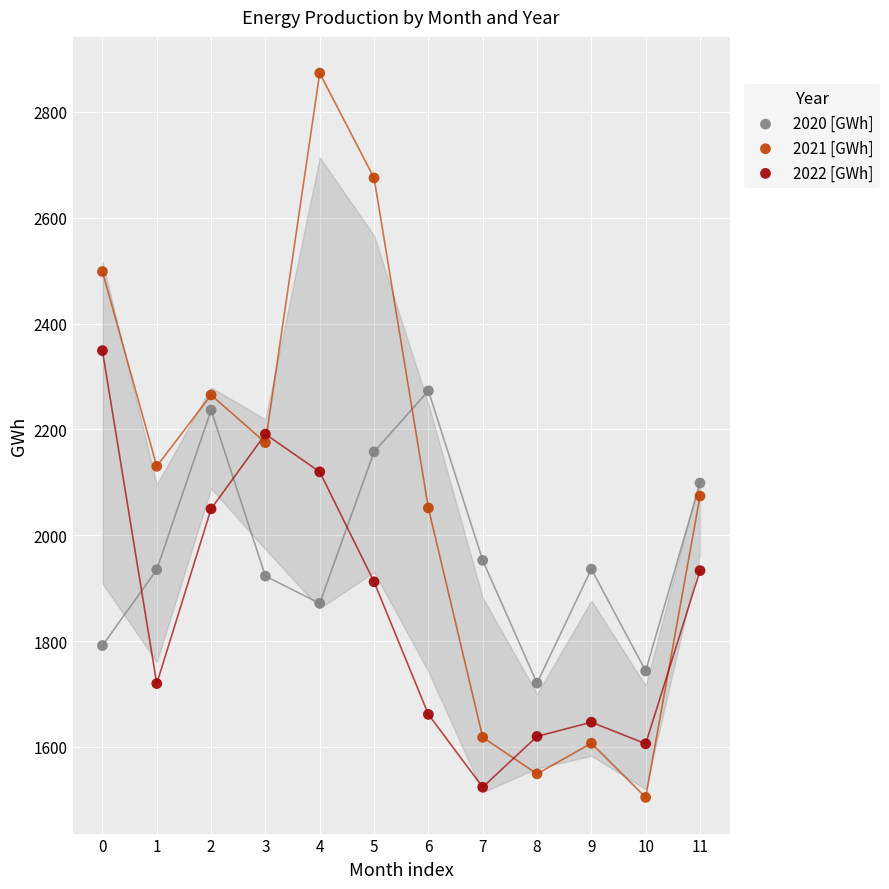

Which series has the widest spread of Y values?

2021 [GWh]